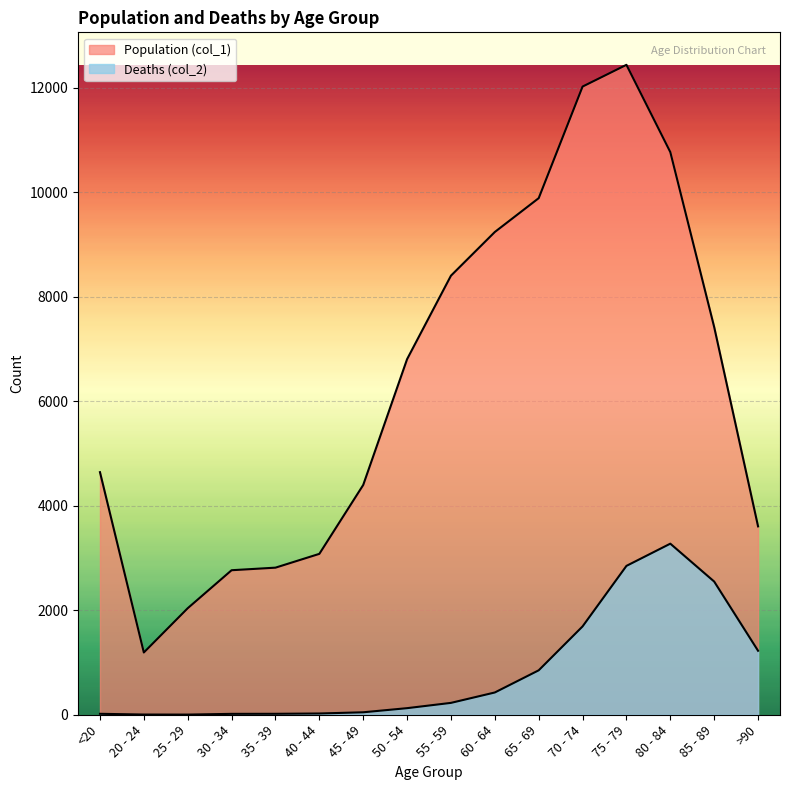

At which category is the sum across all series the highest?

75 - 79